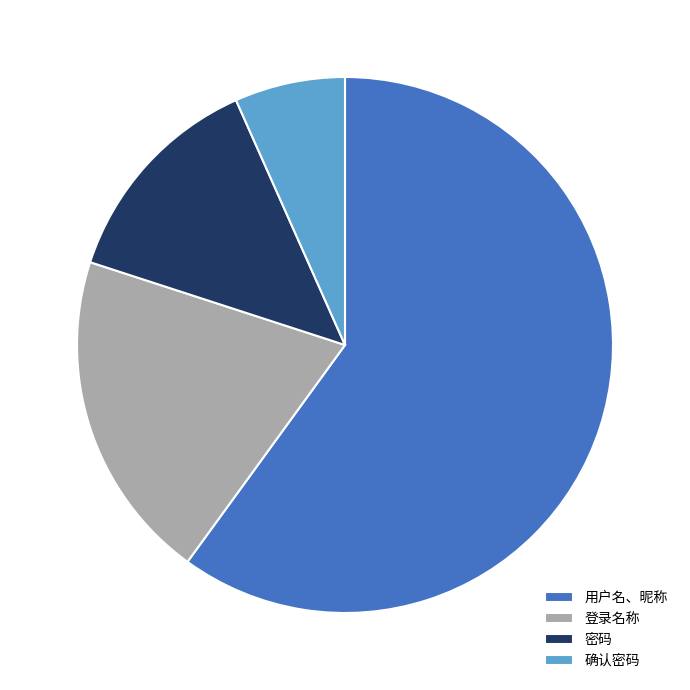

Count the number of slices in the pie.

4